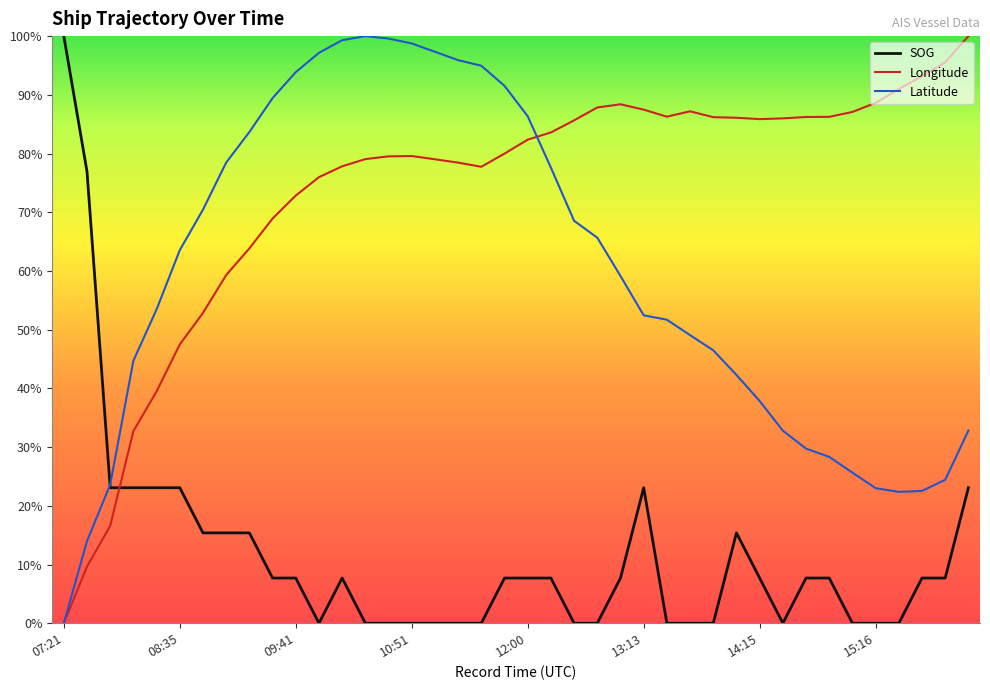

What is the average value of the Longitude series?

0.7